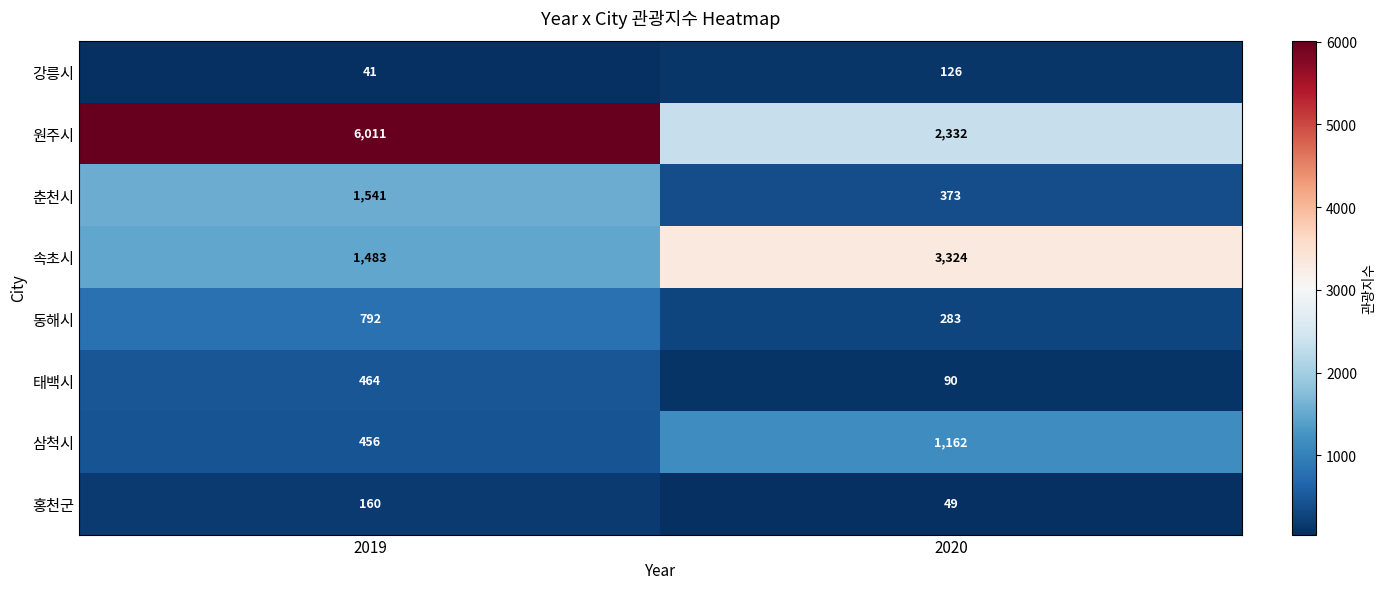

What is the spread (max minus min) of values at 2020?

3275